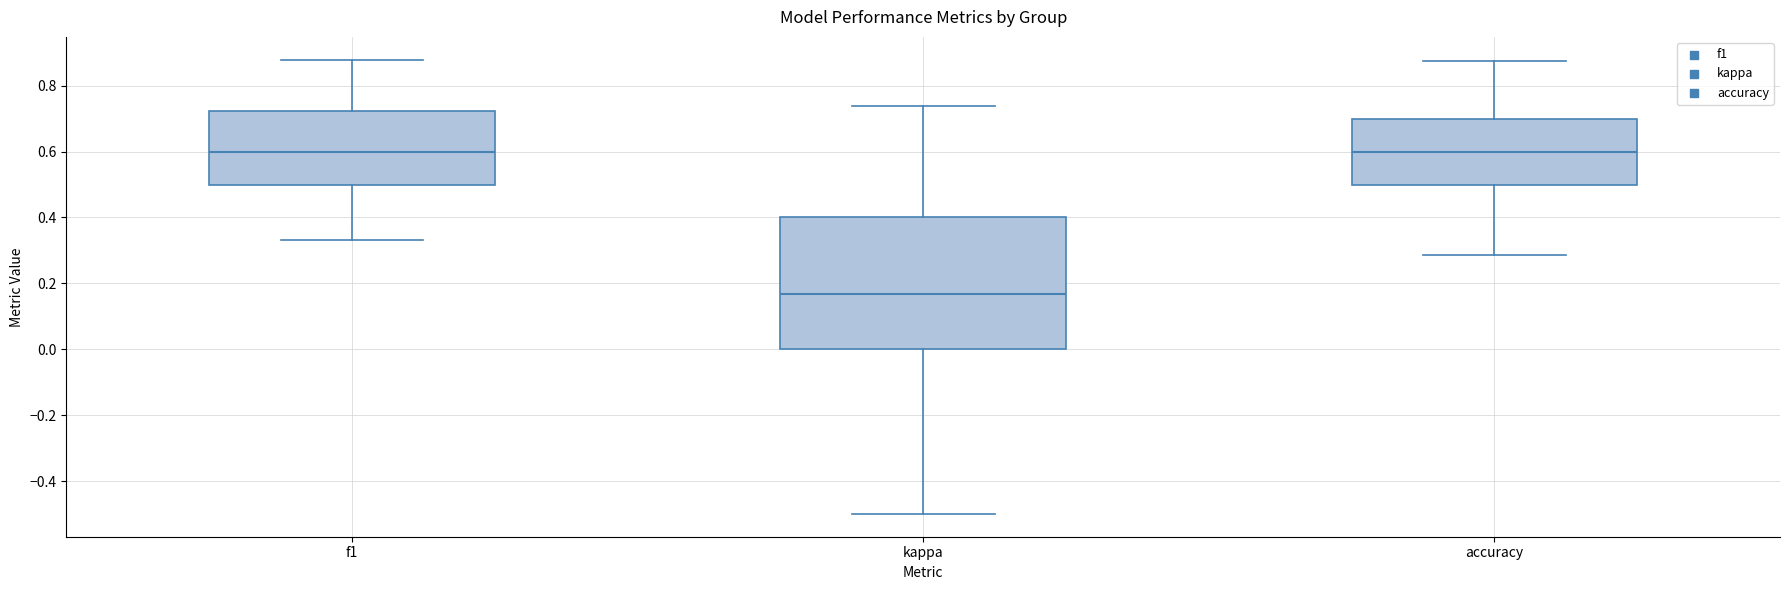

Where does the median line of the box for f1 sit on the y-axis? The values are not printed on the chart, so give them approximately, as read against the axis.

0.60